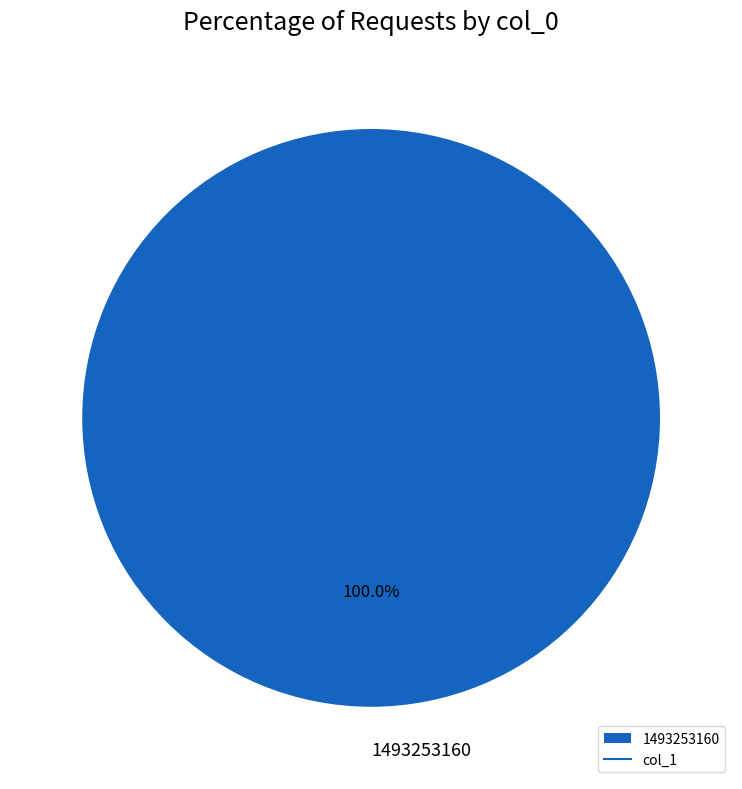

How many segments does this pie chart have?

1